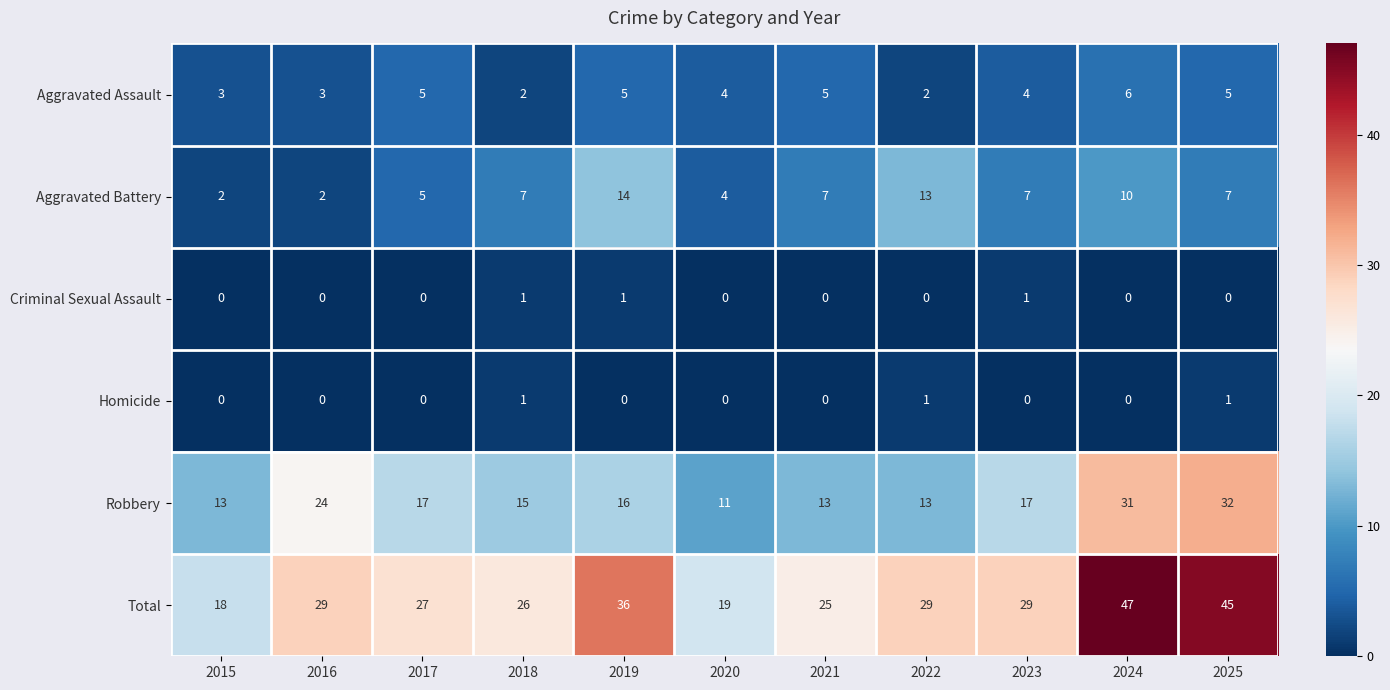

What is the sum of all Aggravated Assault values?

44